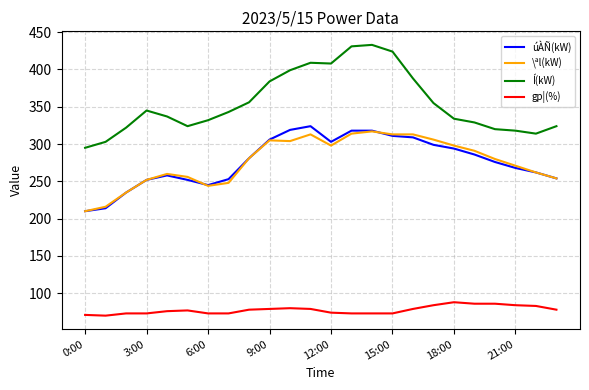

What is the difference between the second highest and minimum values in the gp¦(%) series?

16